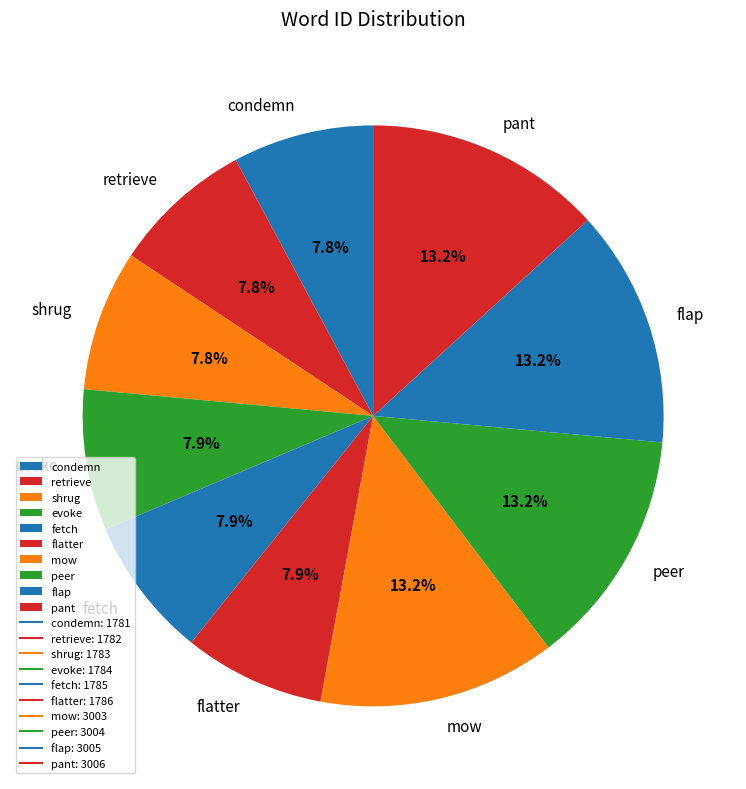

Does any single category account for the majority?

No